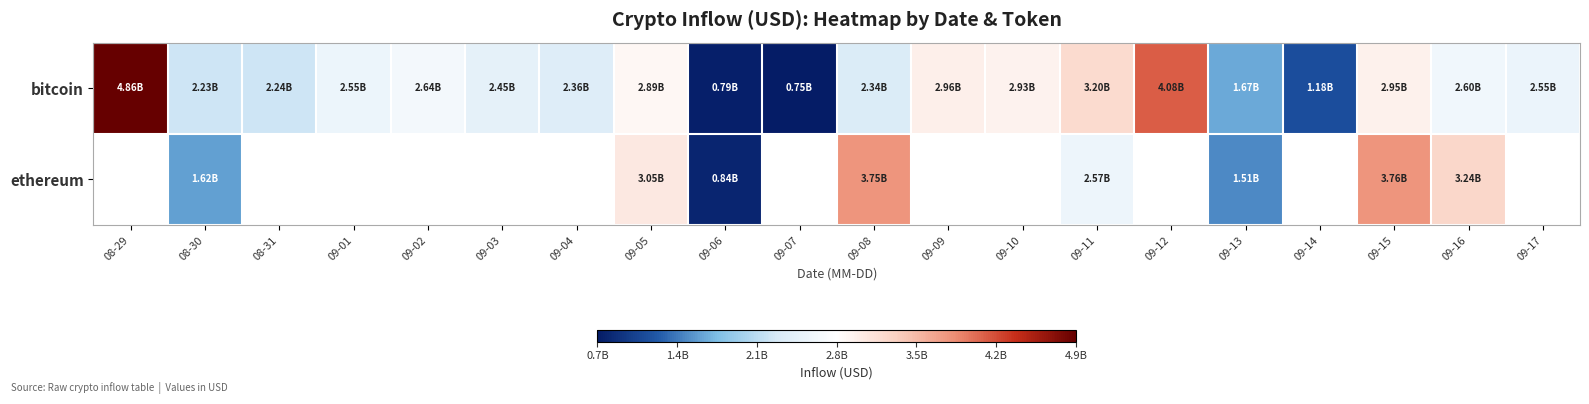

What is the total value across all series at 08-30?

3851078770.3